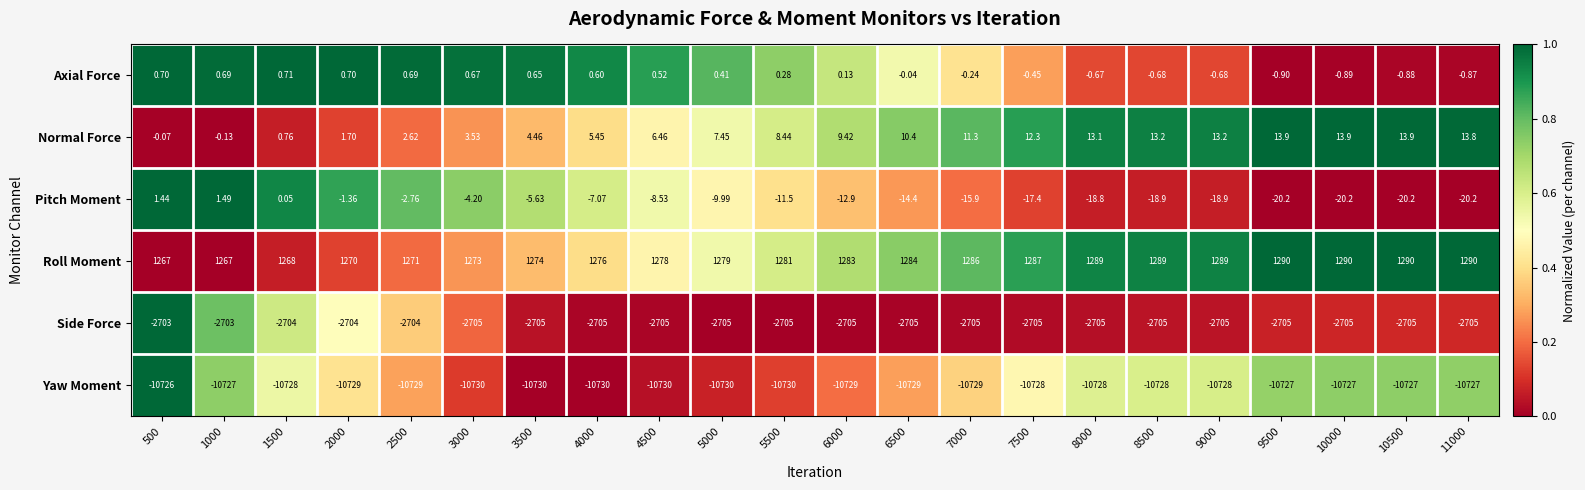

Is the value of Yaw Moment at 1000 greater than the value of Axial Force at 9000?

No